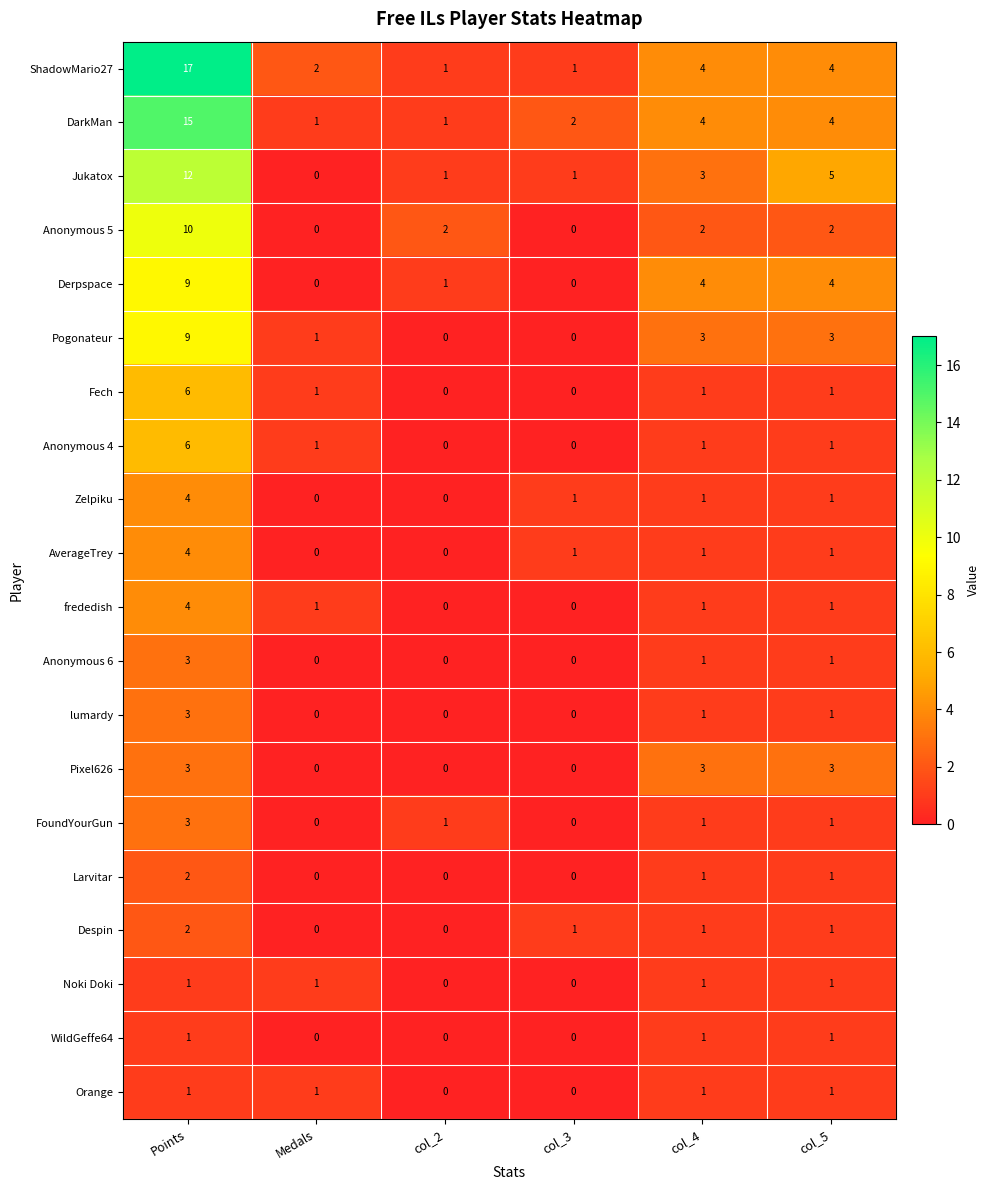

What is the sum of all FoundYourGun values?

6